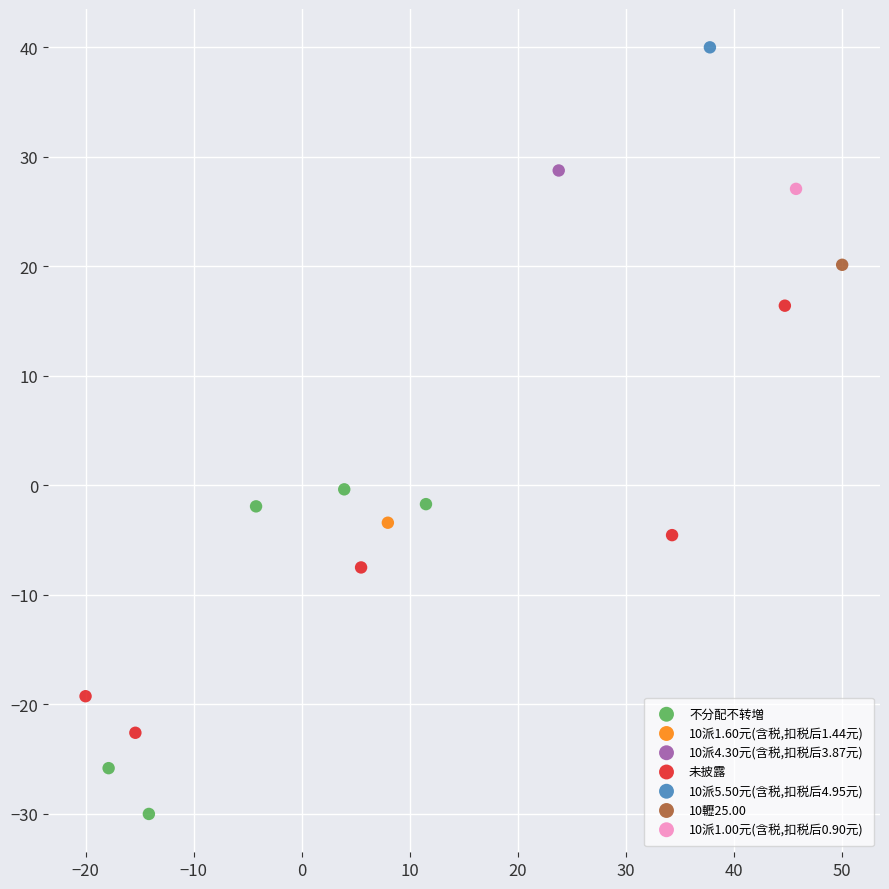

Which series reaches the maximum Y coordinate?

10派5.50元(含税,扣税后4.95元)